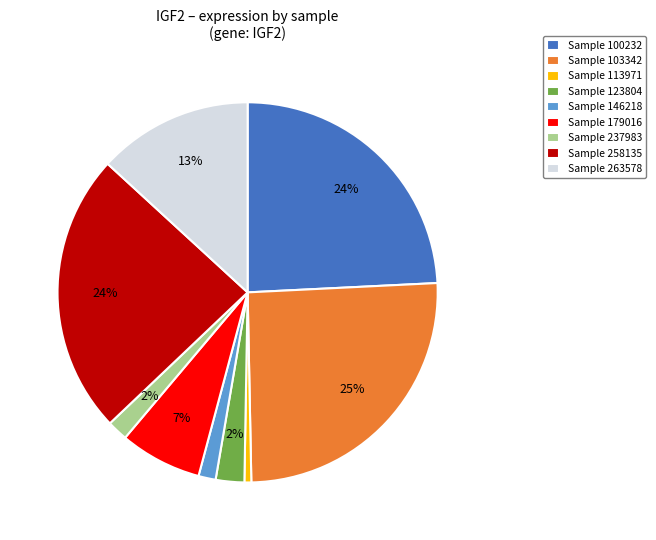

What is the largest slice in the pie chart?

Sample 103342